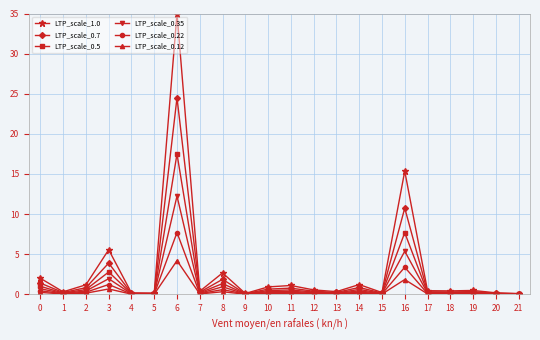

How many lines are shown in the chart?

6